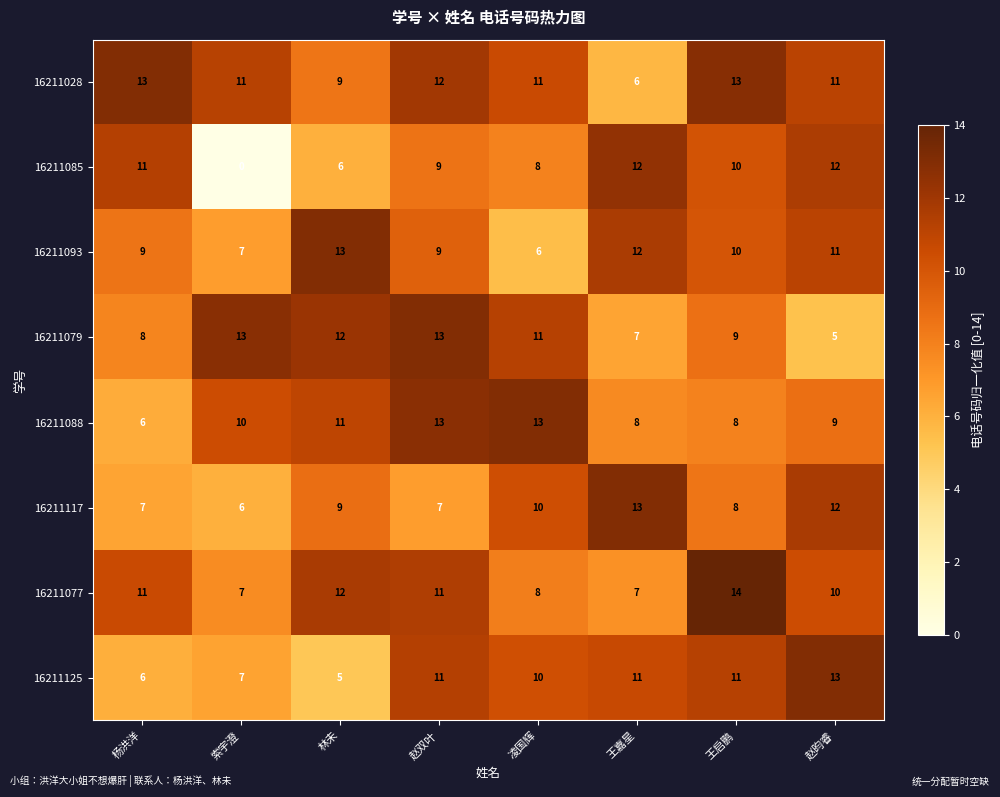

How many values in the 16211088 series are below 10?

4